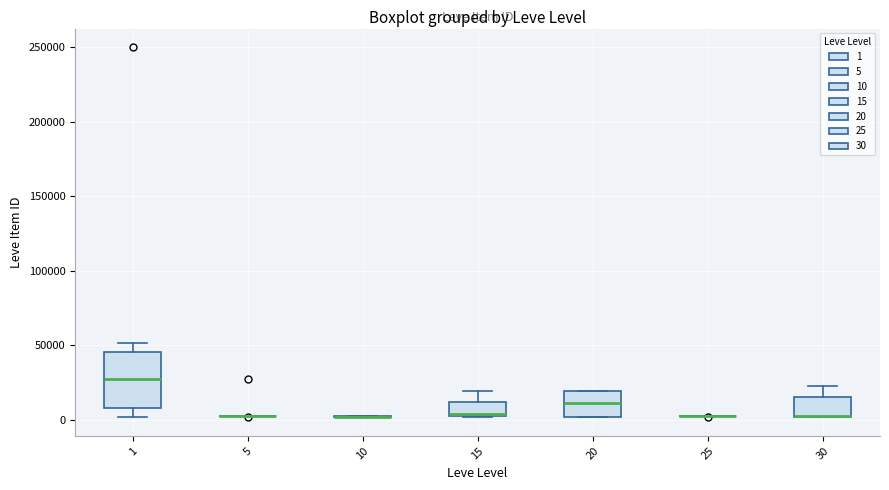

Reading left to right, transcribe this box plot: for each box, give where its median line is, the range the box spans, and where its two whiskers end, as read against the y-axis. The values are not printed on the chart, so give them approximately, as read against the axis.

1: median 25000, box 10000 to 45000, whiskers 0 to 50000
5: box collapsed to a line at 0, whiskers 0 to 5000
10: box collapsed to a line at 0, whiskers 0 to 0
15: median 5000, box 0 to 10000, whiskers 0 to 20000
20: median 10000, box 0 to 20000, whiskers 0 to 20000
25: box collapsed to a line at 0, whiskers 0 to 0
30: median 0 (drawn on the box's lower edge), box 0 to 15000, whiskers 0 to 25000